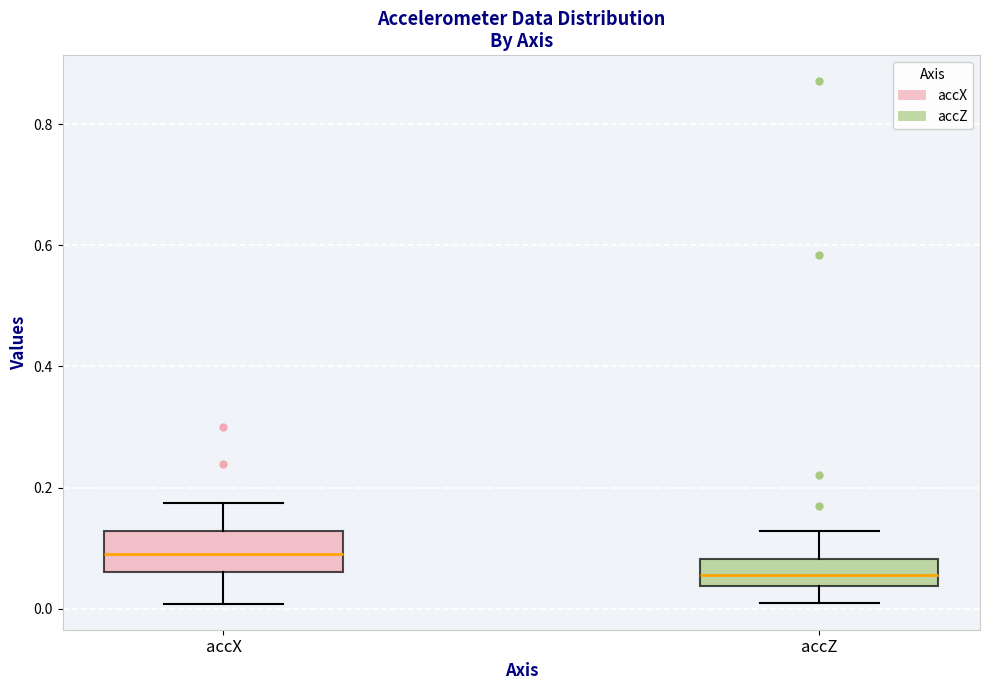

Reading left to right, read every box against the y-axis: the position of its median line, the range the box covers, and the ends of its whiskers. The values are not printed on the chart, so give them approximately, as read against the axis.

accX: median 0.10, box 0.06 to 0.12, whiskers 0.00 to 0.18
accZ: median 0.06, box 0.04 to 0.08, whiskers 0.02 to 0.12